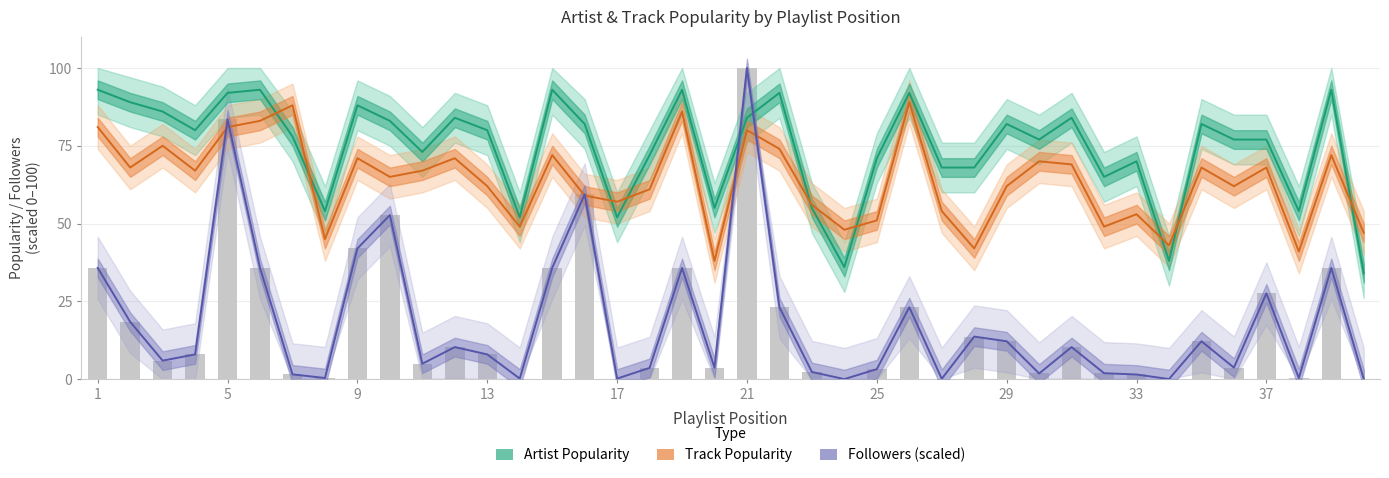

Reading right to left, list all the values displayed in this chart.

Artist Popularity: 34.0	93.0	54.0	77.0	77.0	82.0	38.0	70.0	65.0	84.0	77.0	82.0	68.0	68.0	92.0	71.0	36.0	55.0	92.0	84.0	55.0	93.0	72.0	52.0	82.0	93.0	52.0	80.0	84.0	73.0	83.0	88.0	54.0	78.0	93.0	92.0	80.0	86.0	89.0	93.0
Track Popularity: 47.0	72.0	41.0	68.0	62.0	68.0	43.0	53.0	49.0	69.0	70.0	62.0	42.0	54.0	89.0	51.0	48.0	56.0	74.0	80.0	38.0	86.0	61.0	57.0	59.0	72.0	49.0	62.0	71.0	67.0	65.0	71.0	45.0	88.0	83.0	81.0	67.0	75.0	68.0	81.0
Followers (scaled): 0.0	35.7	0.4	27.6	3.7	12.2	0.0	1.5	1.9	10.3	1.8	12.2	13.7	0.1	23.1	3.2	0.0	2.3	23.1	100.0	3.7	35.7	3.6	0.2	59.4	35.7	0.2	7.9	10.3	4.9	52.7	42.0	0.4	1.5	35.7	83.5	7.9	5.9	18.4	35.7